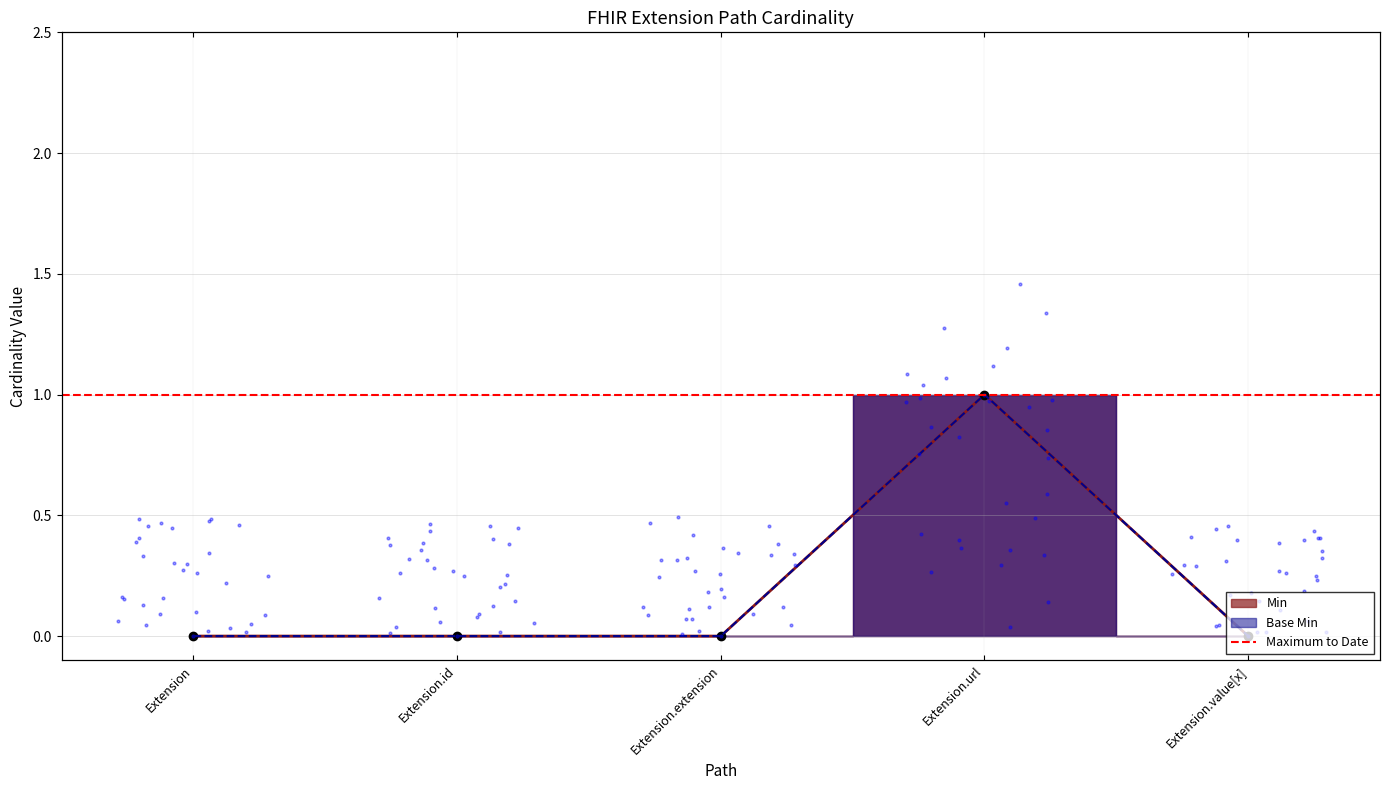

At how many categories does at least one series exceed 0?

1